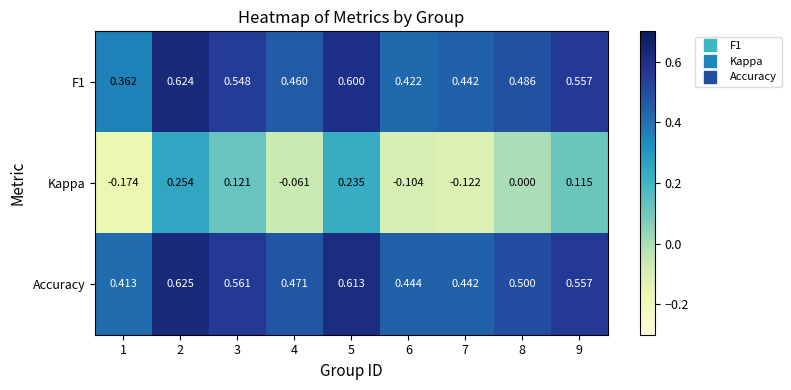

Between 6 and 8, which series saw the biggest shift?

Kappa